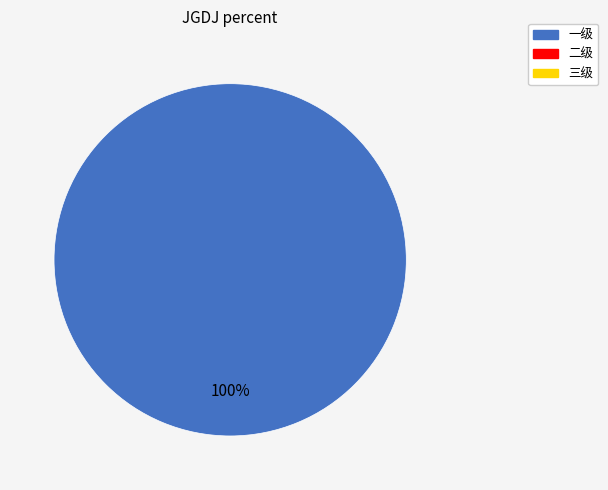

Is there any slice that represents more than half of the pie?

Yes